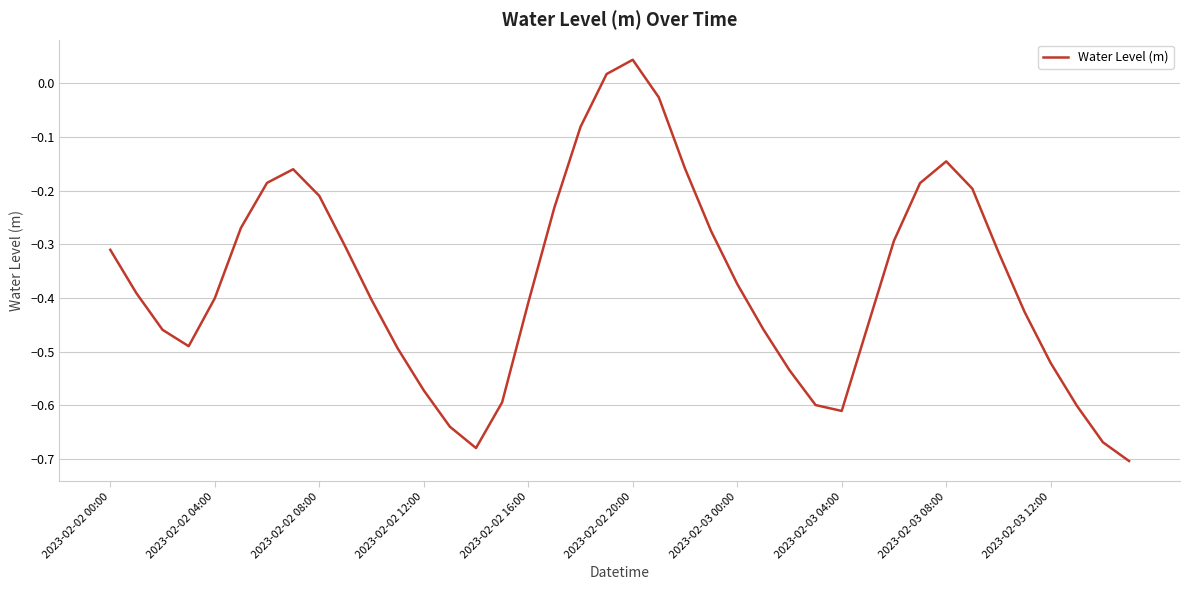

What is the difference between the maximum and minimum values?

0.7